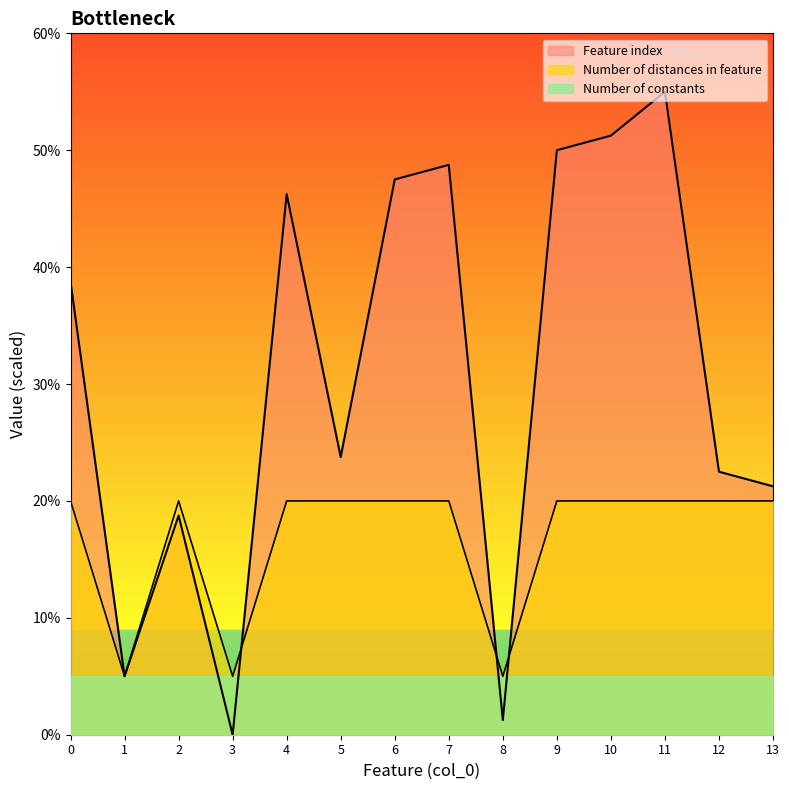

Between 2 and 12, which series saw the biggest shift?

Feature index